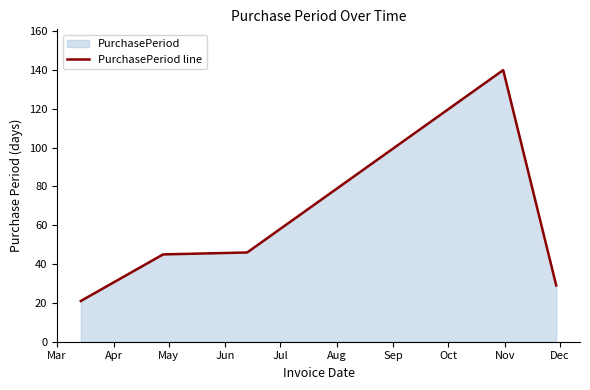

True or false: there are more than 2 points higher than both neighbors.

False